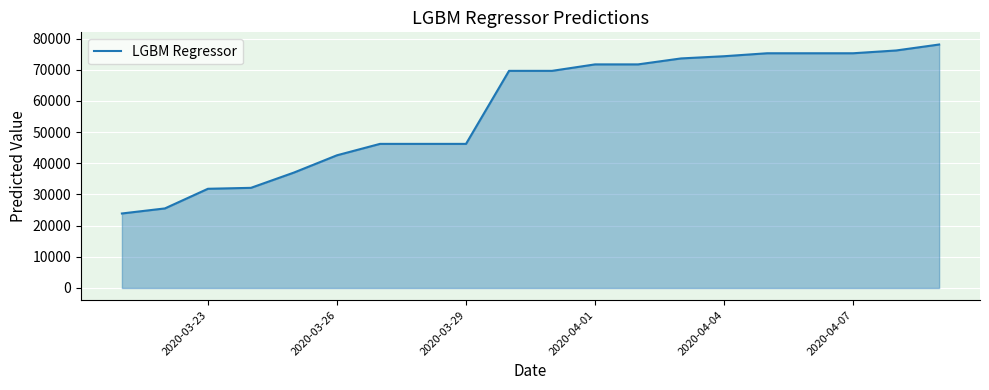

What is the maximum value shown in the chart?

78091.4